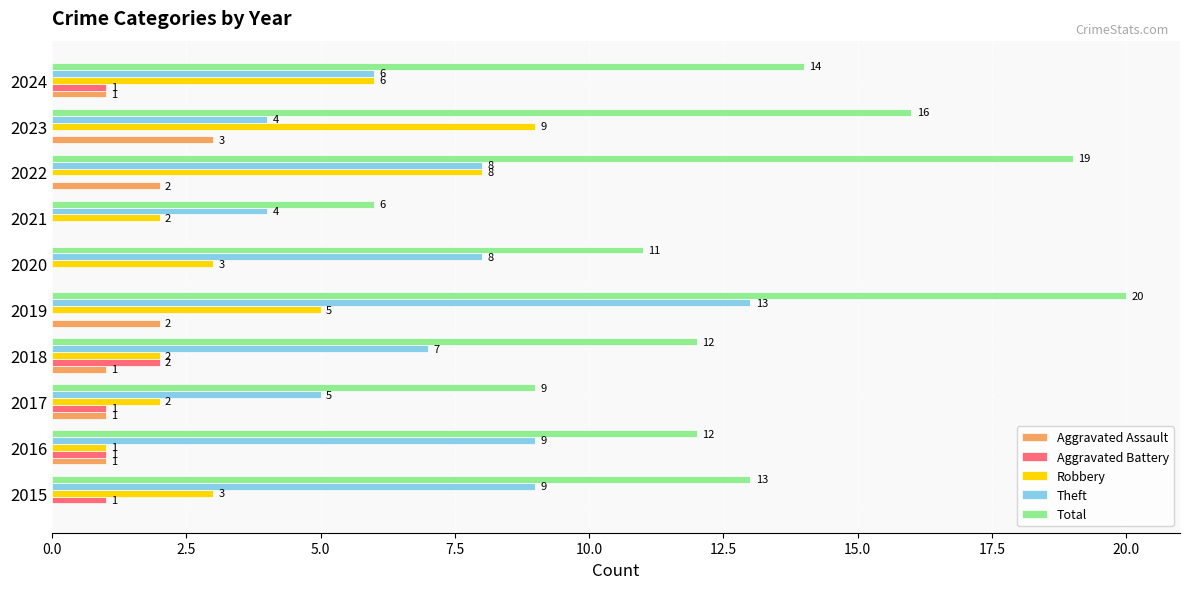

Which series changed the most between 2018 and 2023?

Robbery